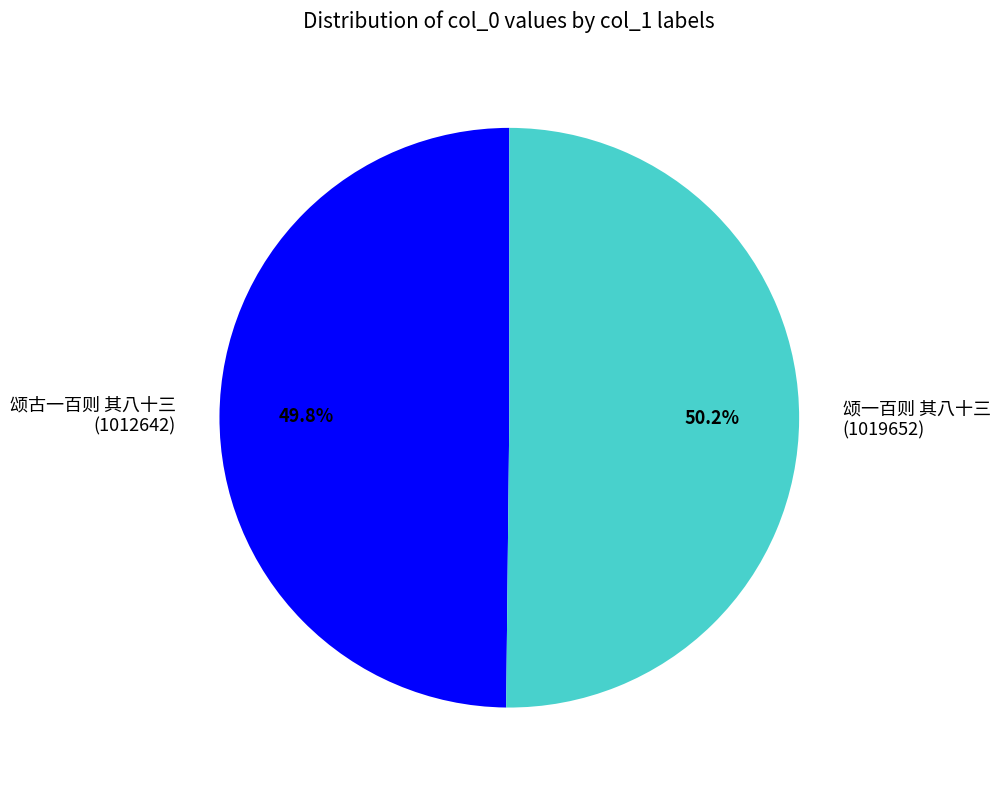

Is it true that 颂一百则 其八十三 is 58% of the pie?

False